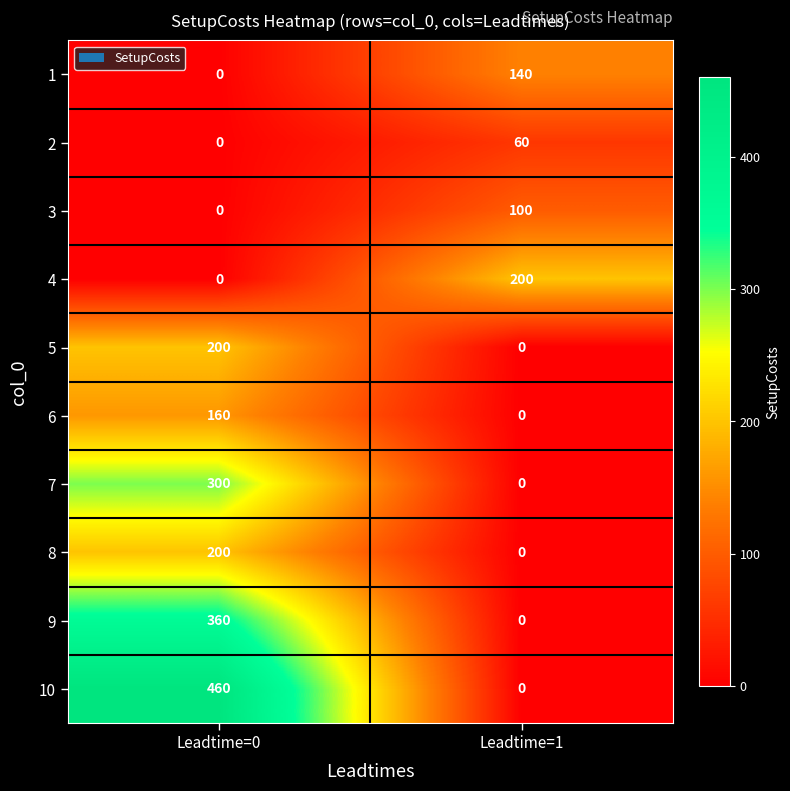

The value of 6 at Leadtime=1 is 0. True or false?

True